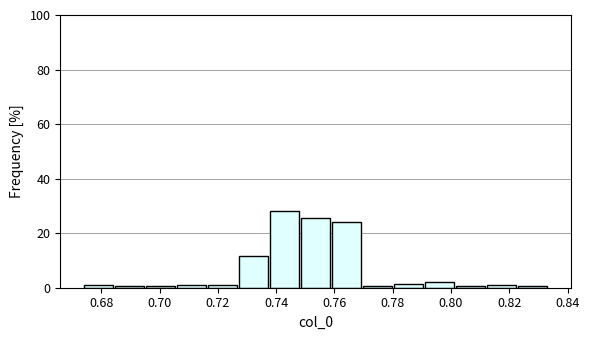

Which range on the x-axis has the tallest bar?

0.738 to 0.748